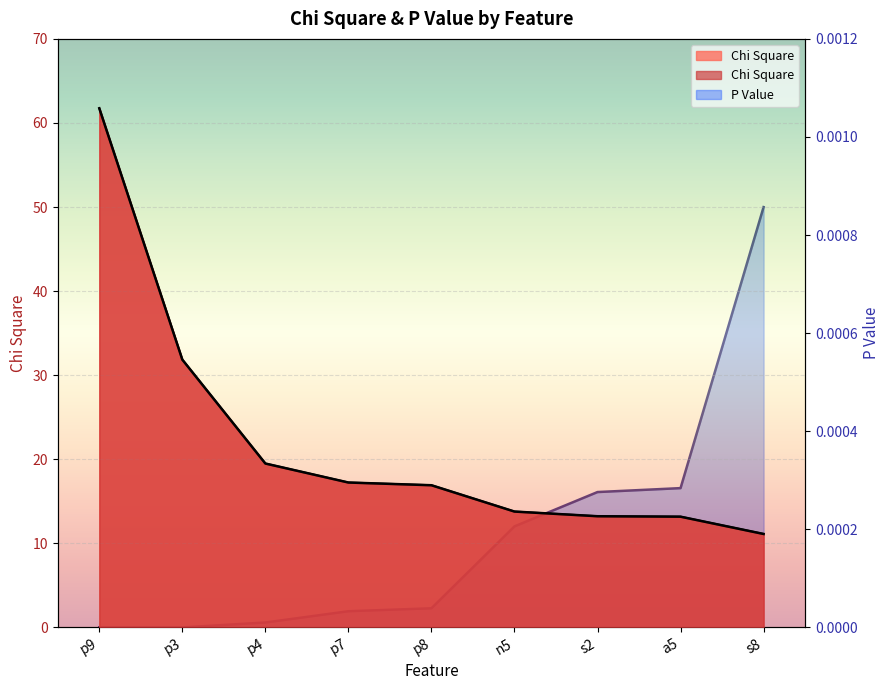

What is the greatest value displayed?

61.7